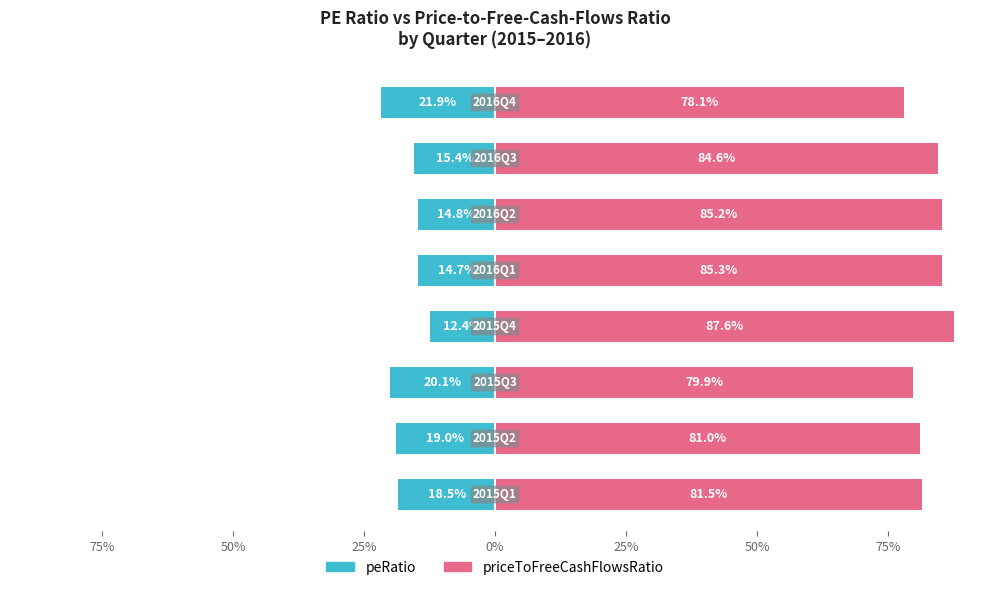

Between 50% and 25%, which is larger?

25%